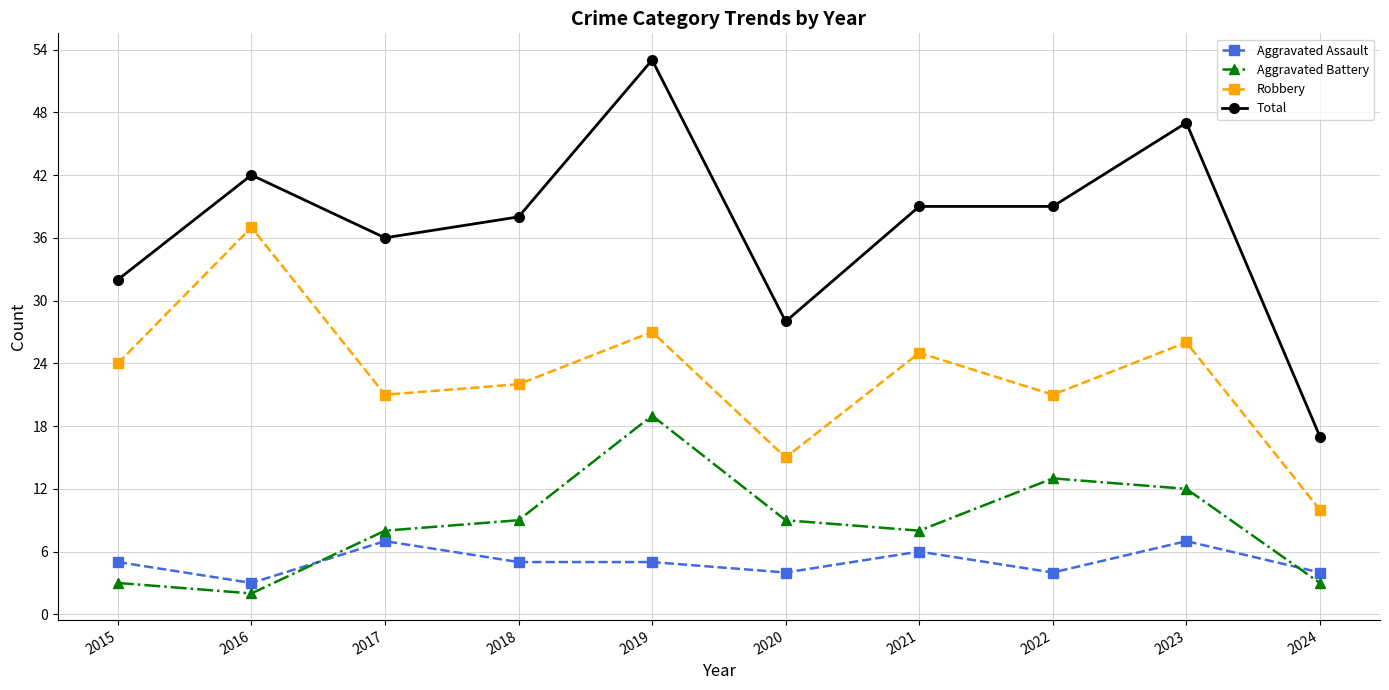

True or false: Aggravated Assault and Robbery cross at least once.

False